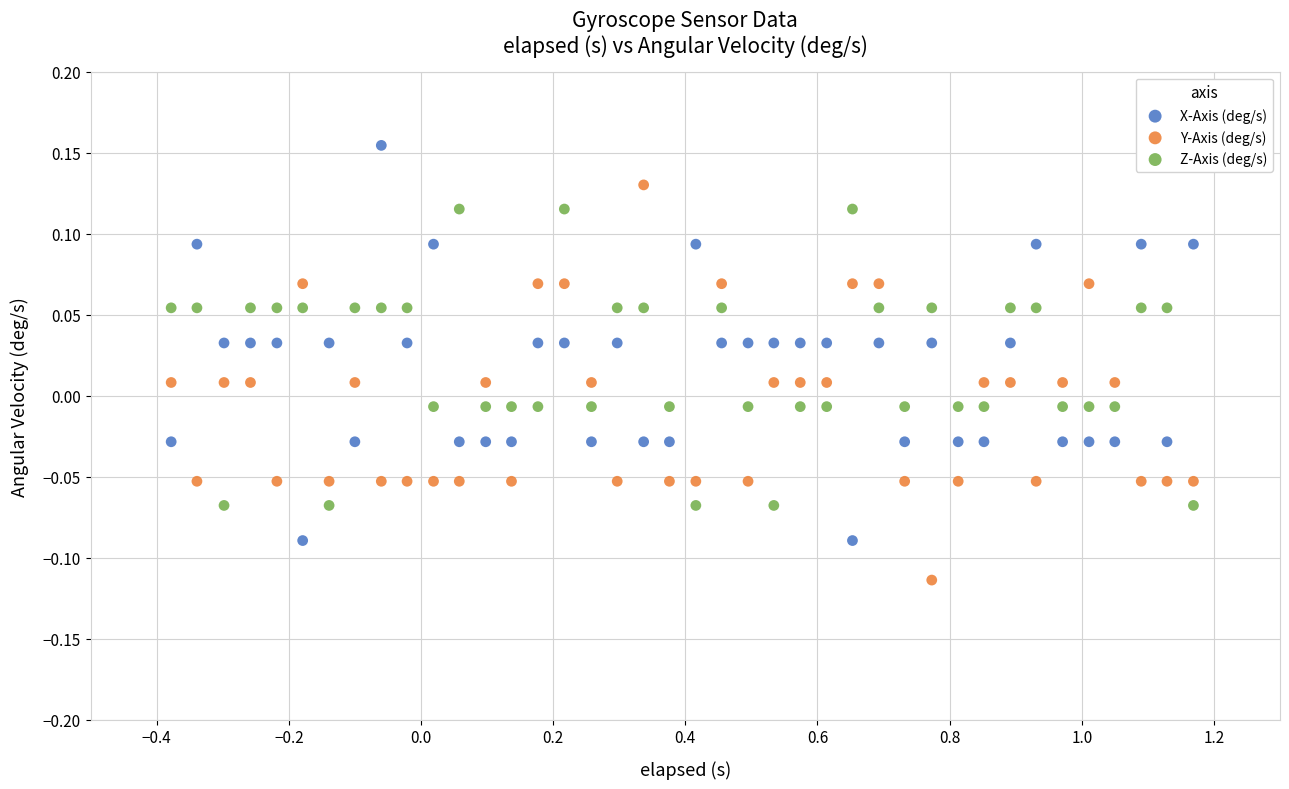

Which series reaches the minimum Y coordinate?

Y-Axis (deg/s)